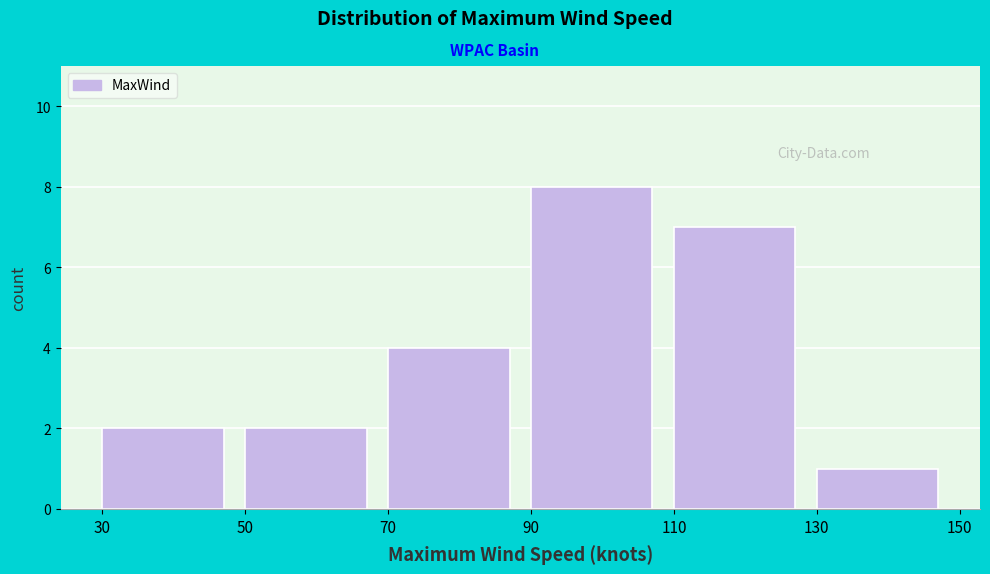

Reading left to right, list every bar in this chart as the range it spans on the x-axis followed by its height. The values are not printed on the chart, so give them approximately, as read against the axis.

30 to 50: 2
50 to 70: 2
70 to 90: 4
90 to 110: 8
110 to 130: 7
130 to 150: 1